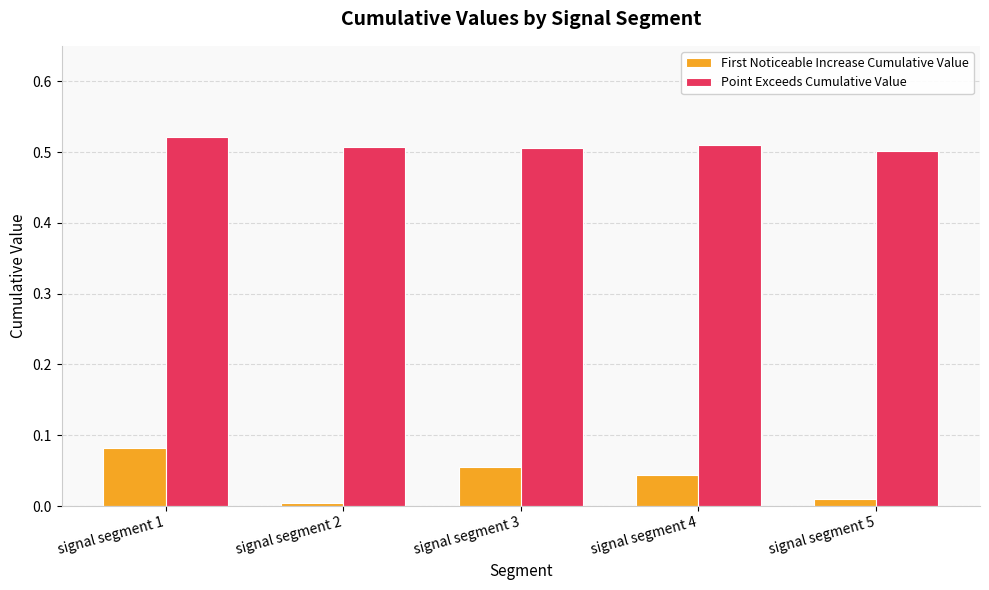

What are all the series names shown in the legend?

First Noticeable Increase Cumulative Value, Point Exceeds Cumulative Value